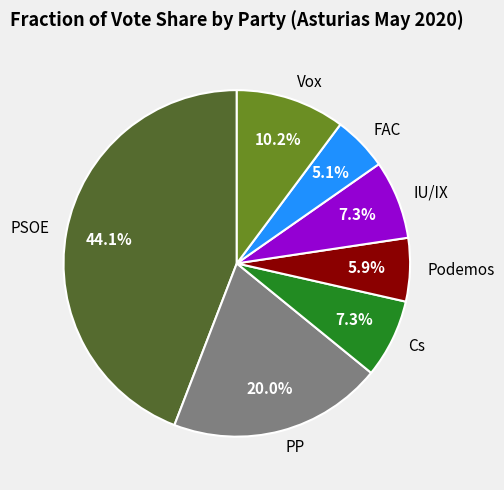

Which has a higher value, PSOE or PP?

PSOE